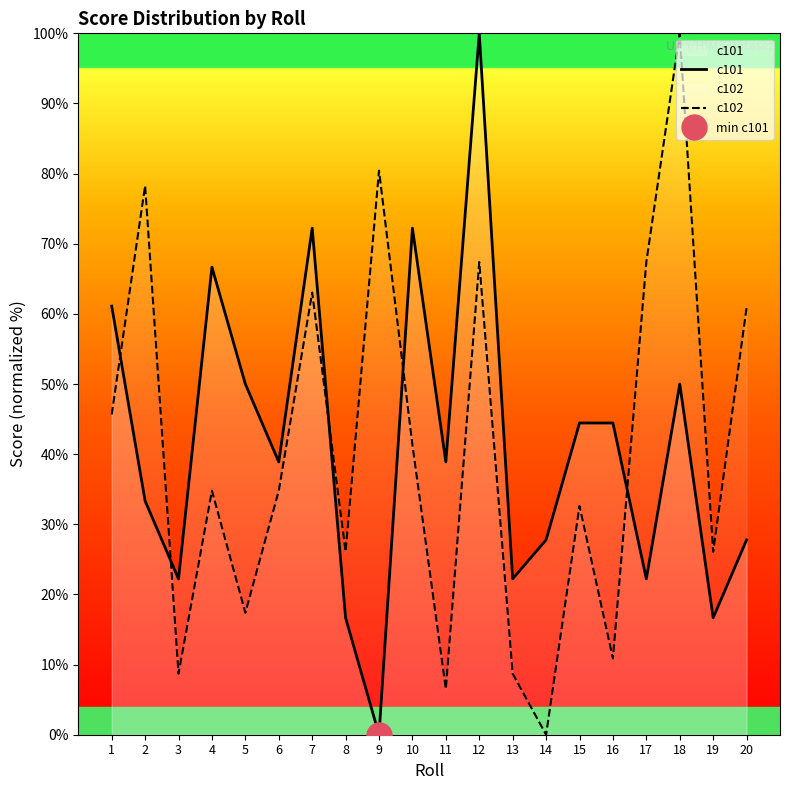

How many values in the c101 series exceed 38?

11